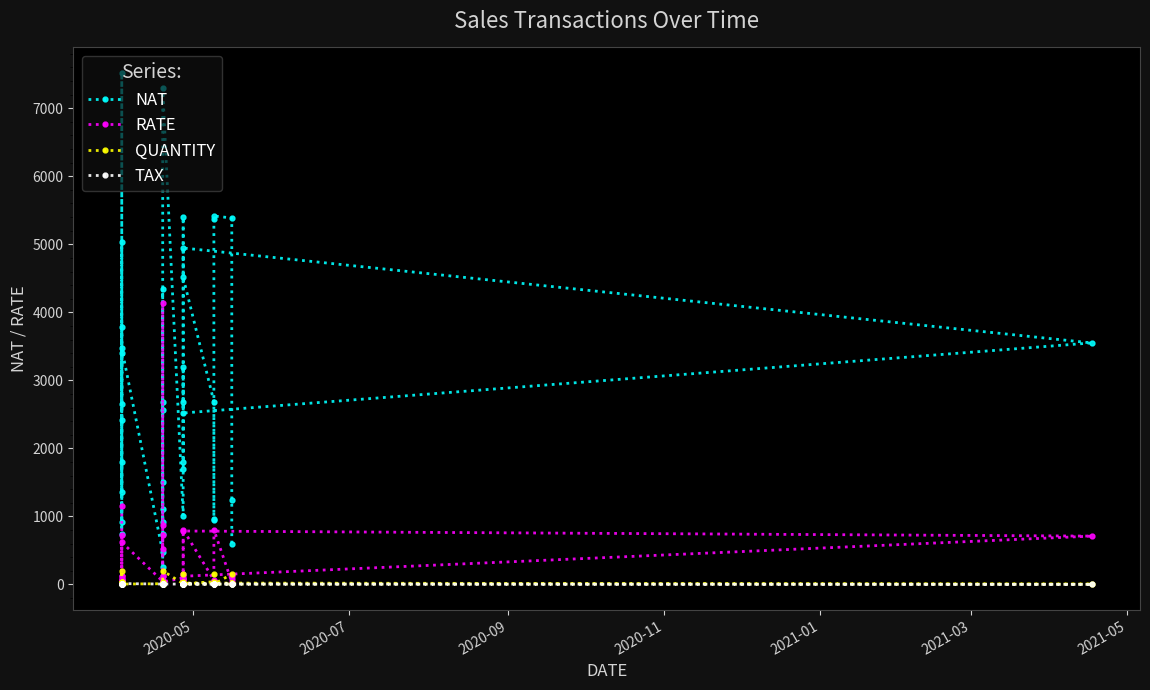

The QUANTITY series shows 4.2 at 11. True or false?

False